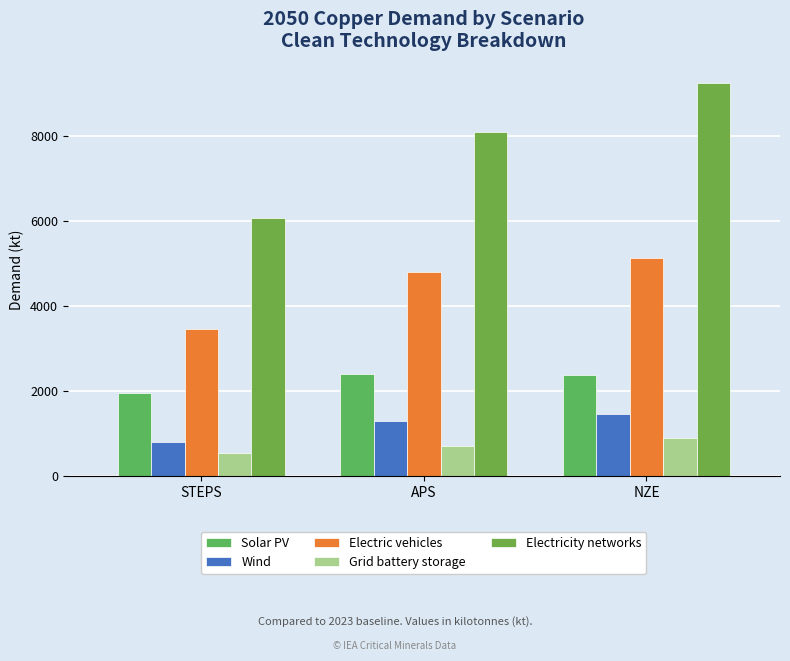

What value does the Grid battery storage series have at NZE?

898